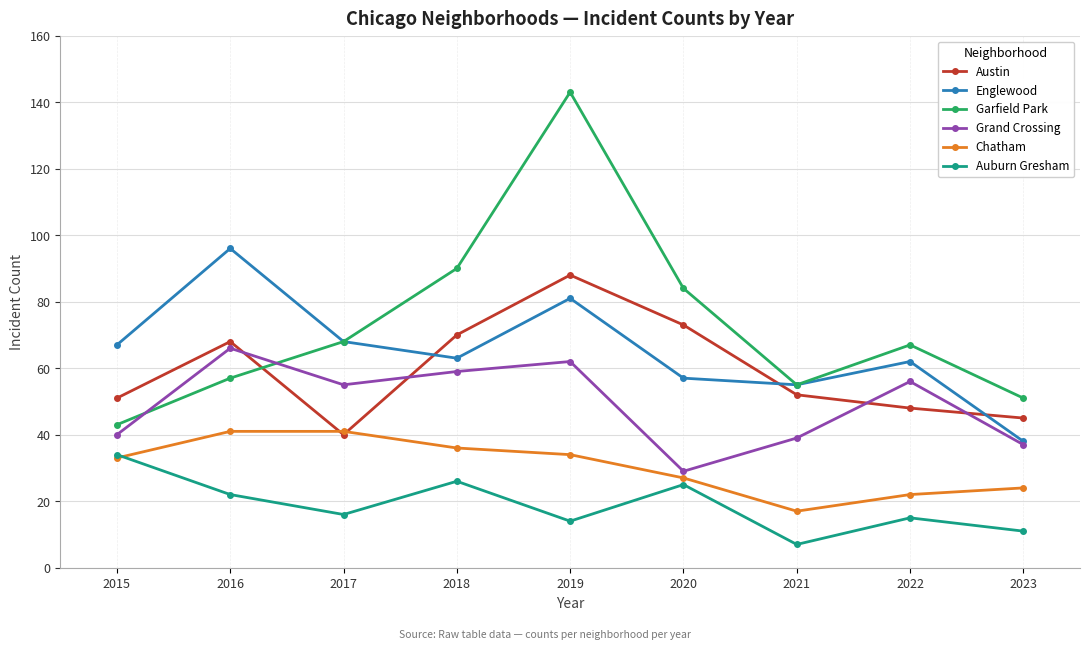

Is the value of Garfield Park at 2019 greater than the value of Austin at 2022?

Yes